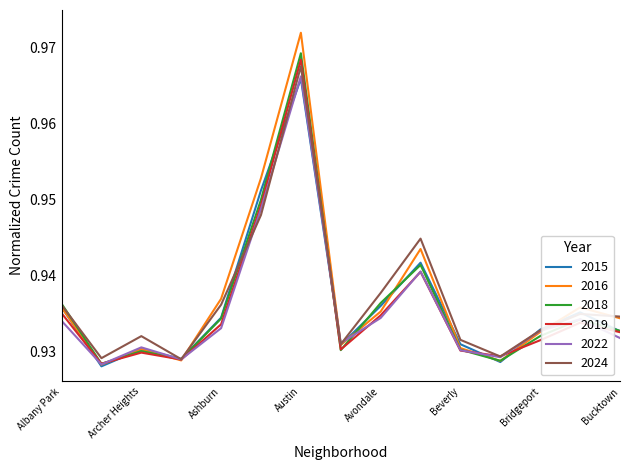

True or false: 2022 and 2018 cross at least once.

True